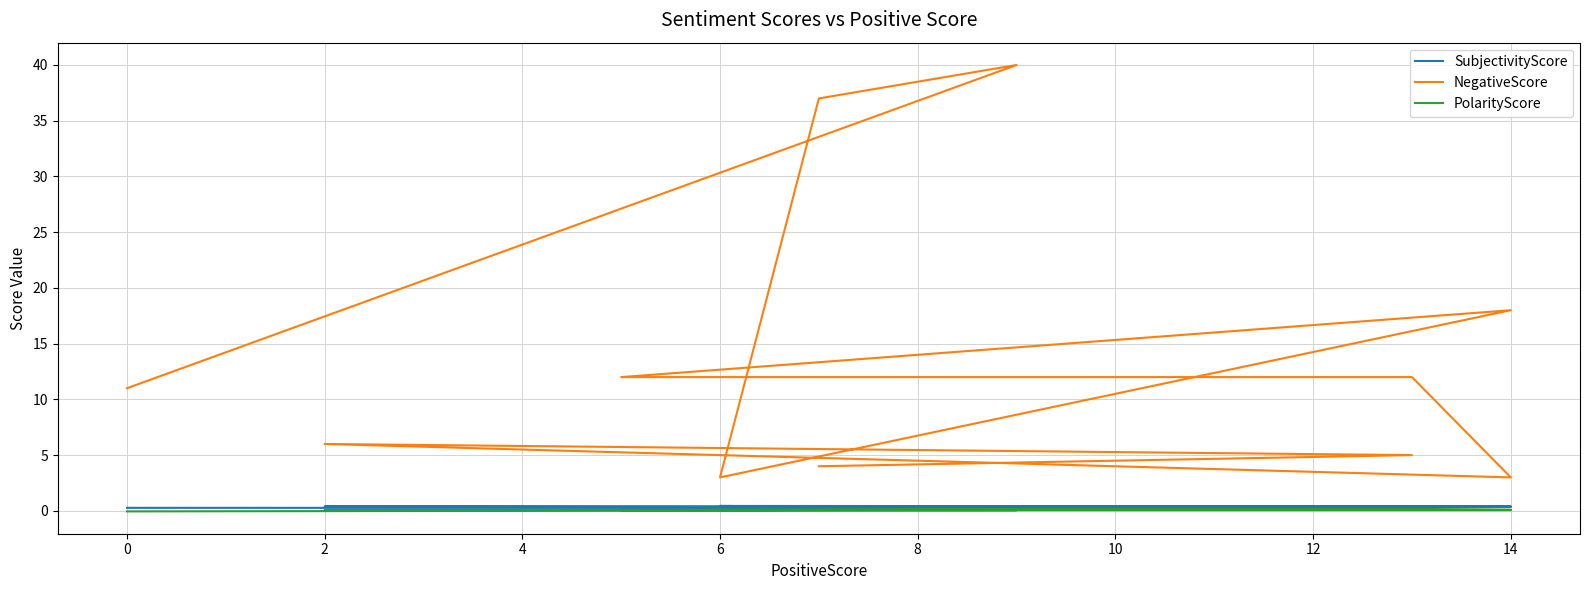

What are all the series names shown in the legend?

SubjectivityScore, NegativeScore, PolarityScore